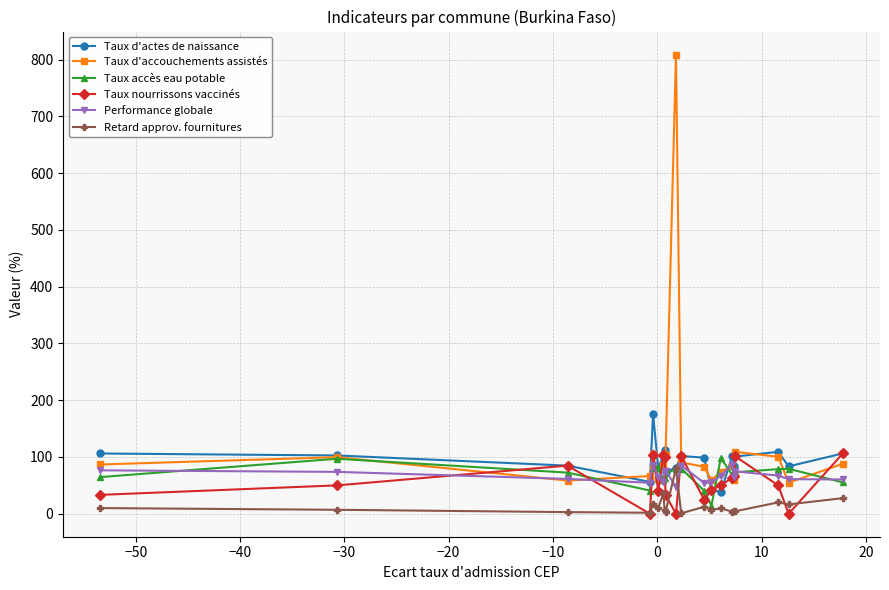

Which series has the largest range (max minus min)?

Taux d'accouchements assistés